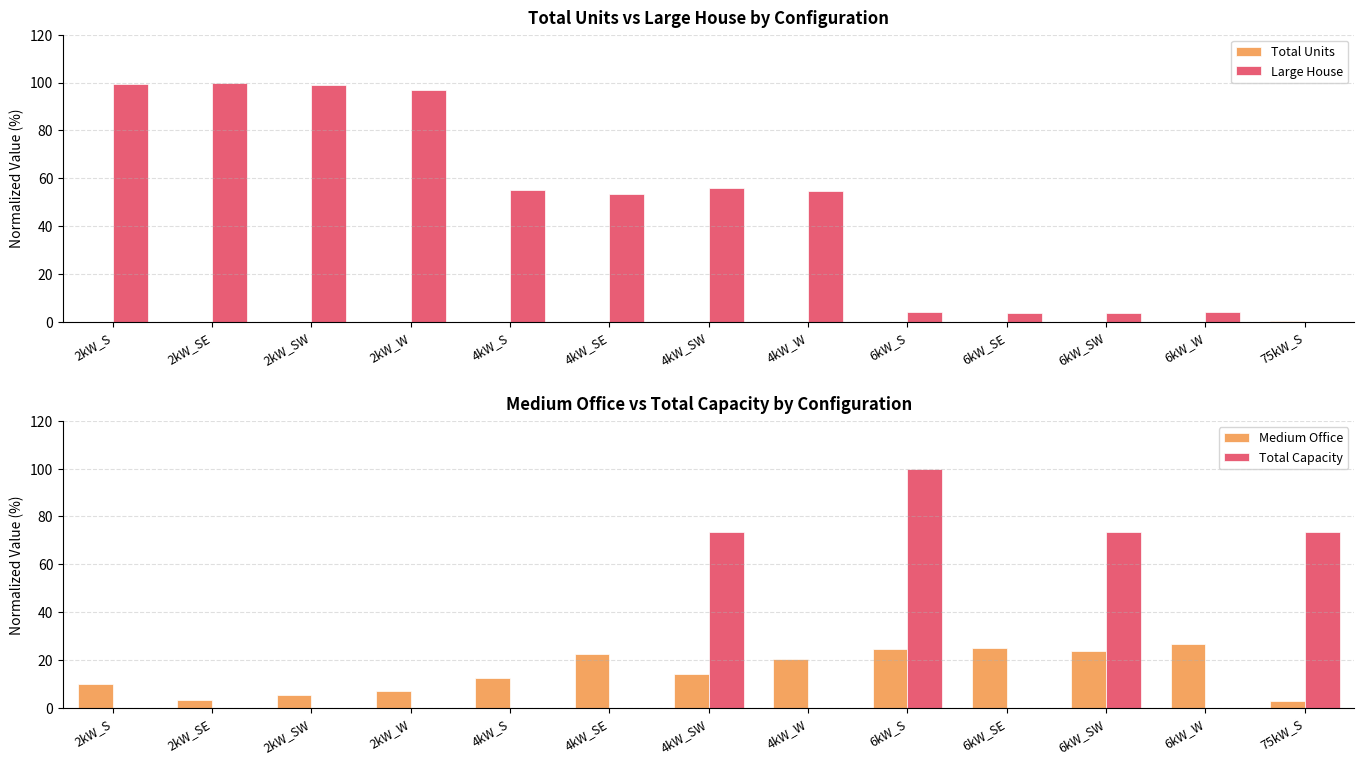

The Large House series shows 96.7 at 2kW_W. True or false?

True